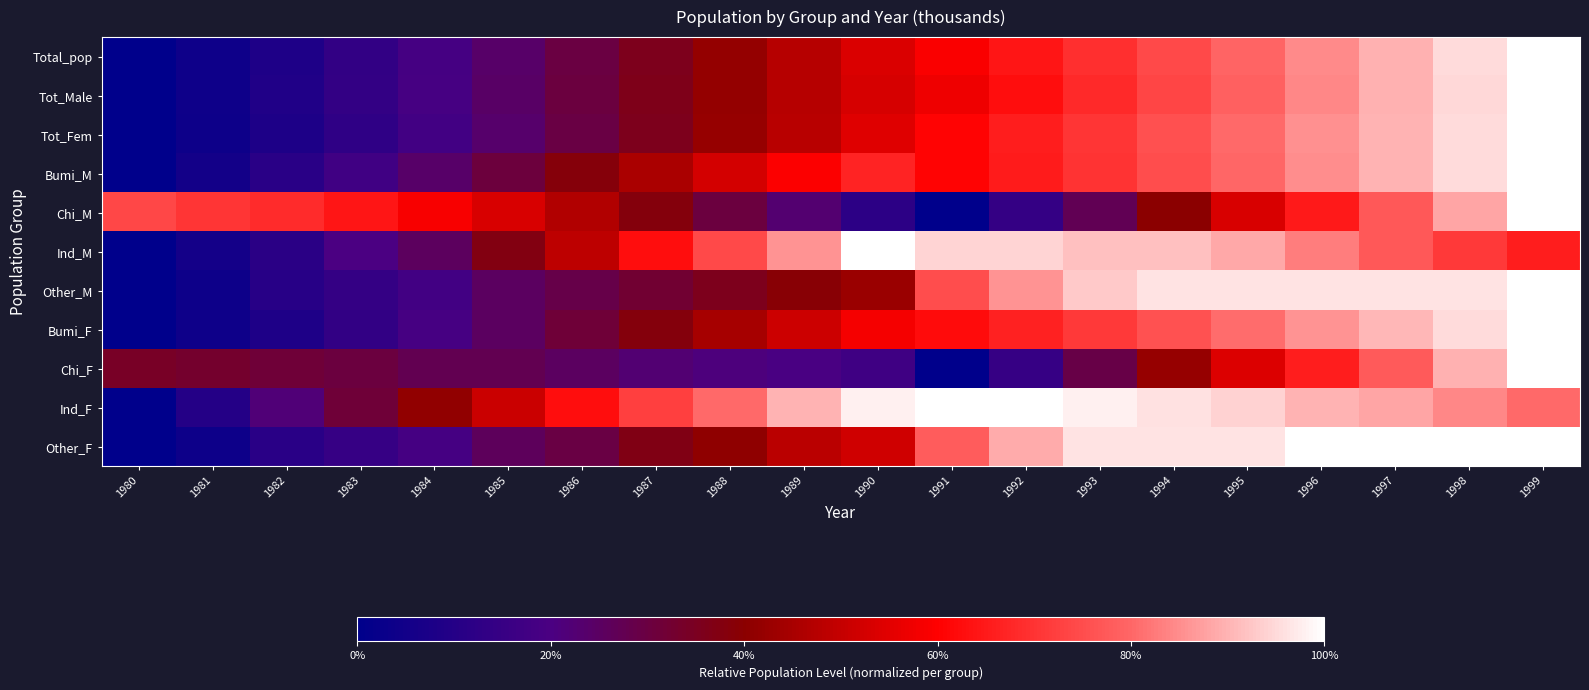

Reading left to right, list all the values displayed in this chart.

Total_pop: 1980=0.0	1981=0.0	1982=0.1	1983=0.1	1984=0.2	1985=0.2	1986=0.3	1987=0.4	1988=0.4	1989=0.5	1990=0.5	1991=0.6	1992=0.6	1993=0.7	1994=0.7	1995=0.8	1996=0.8	1997=0.9	1998=0.9	1999=1.0
Tot_Male: 1980=0.0	1981=0.0	1982=0.1	1983=0.1	1984=0.2	1985=0.2	1986=0.3	1987=0.4	1988=0.4	1989=0.5	1990=0.5	1991=0.6	1992=0.6	1993=0.7	1994=0.7	1995=0.8	1996=0.8	1997=0.9	1998=0.9	1999=1.0
Tot_Fem: 1980=0.0	1981=0.0	1982=0.1	1983=0.1	1984=0.2	1985=0.2	1986=0.3	1987=0.4	1988=0.4	1989=0.5	1990=0.5	1991=0.6	1992=0.7	1993=0.7	1994=0.8	1995=0.8	1996=0.9	1997=0.9	1998=1.0	1999=1.0
Bumi_M: 1980=0.0	1981=0.1	1982=0.1	1983=0.2	1984=0.2	1985=0.3	1986=0.4	1987=0.5	1988=0.5	1989=0.6	1990=0.7	1991=0.6	1992=0.7	1993=0.7	1994=0.8	1995=0.8	1996=0.9	1997=0.9	1998=1.0	1999=1.0
Chi_M: 1980=0.7	1981=0.7	1982=0.7	1983=0.6	1984=0.6	1985=0.5	1986=0.5	1987=0.4	1988=0.3	1989=0.2	1990=0.1	1991=0.0	1992=0.1	1993=0.3	1994=0.4	1995=0.5	1996=0.7	1997=0.8	1998=0.9	1999=1.0
Ind_M: 1980=0.0	1981=0.1	1982=0.1	1983=0.2	1984=0.3	1985=0.4	1986=0.5	1987=0.6	1988=0.7	1989=0.9	1990=1.0	1991=0.9	1992=0.9	1993=0.9	1994=0.9	1995=0.9	1996=0.8	1997=0.8	1998=0.7	1999=0.7
Other_M: 1980=0.0	1981=0.0	1982=0.1	1983=0.1	1984=0.2	1985=0.2	1986=0.3	1987=0.3	1988=0.4	1989=0.4	1990=0.4	1991=0.8	1992=0.9	1993=0.9	1994=1.0	1995=1.0	1996=1.0	1997=1.0	1998=1.0	1999=1.0
Bumi_F: 1980=0.0	1981=0.0	1982=0.1	1983=0.1	1984=0.2	1985=0.3	1986=0.3	1987=0.4	1988=0.4	1989=0.5	1990=0.6	1991=0.6	1992=0.7	1993=0.7	1994=0.8	1995=0.8	1996=0.9	1997=0.9	1998=1.0	1999=1.0
Chi_F: 1980=0.3	1981=0.3	1982=0.3	1983=0.3	1984=0.3	1985=0.3	1986=0.3	1987=0.2	1988=0.2	1989=0.2	1990=0.2	1991=0.0	1992=0.1	1993=0.3	1994=0.4	1995=0.5	1996=0.7	1997=0.8	1998=0.9	1999=1.0
Ind_F: 1980=0.0	1981=0.1	1982=0.2	1983=0.3	1984=0.4	1985=0.5	1986=0.6	1987=0.7	1988=0.8	1989=0.9	1990=1.0	1991=1.0	1992=1.0	1993=1.0	1994=1.0	1995=0.9	1996=0.9	1997=0.9	1998=0.8	1999=0.8
Other_F: 1980=0.0	1981=0.0	1982=0.1	1983=0.1	1984=0.2	1985=0.3	1986=0.3	1987=0.4	1988=0.4	1989=0.5	1990=0.5	1991=0.8	1992=0.9	1993=1.0	1994=1.0	1995=1.0	1996=1.0	1997=1.0	1998=1.0	1999=1.0